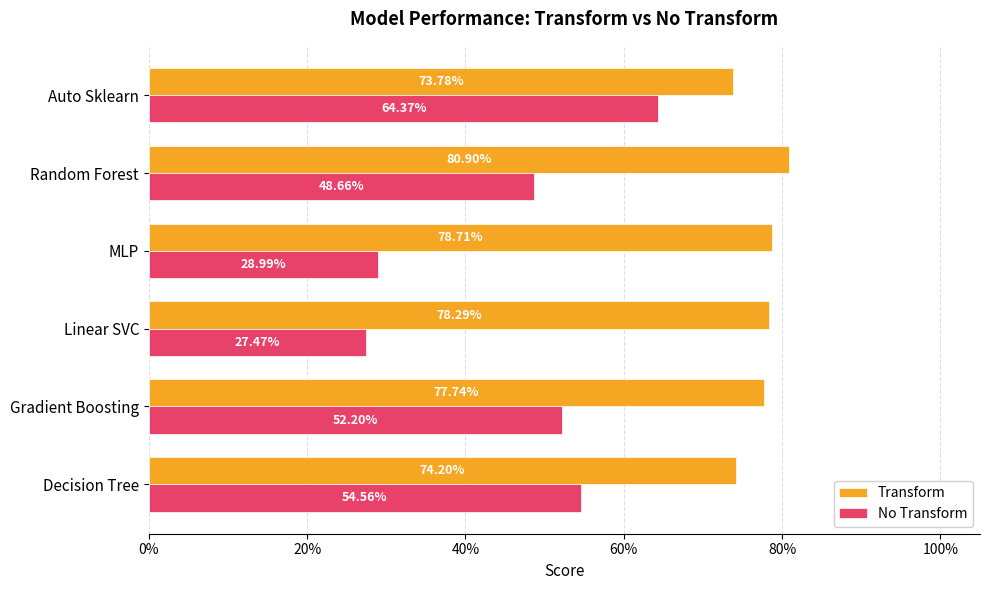

What are all the series names shown in the legend?

Transform, No Transform